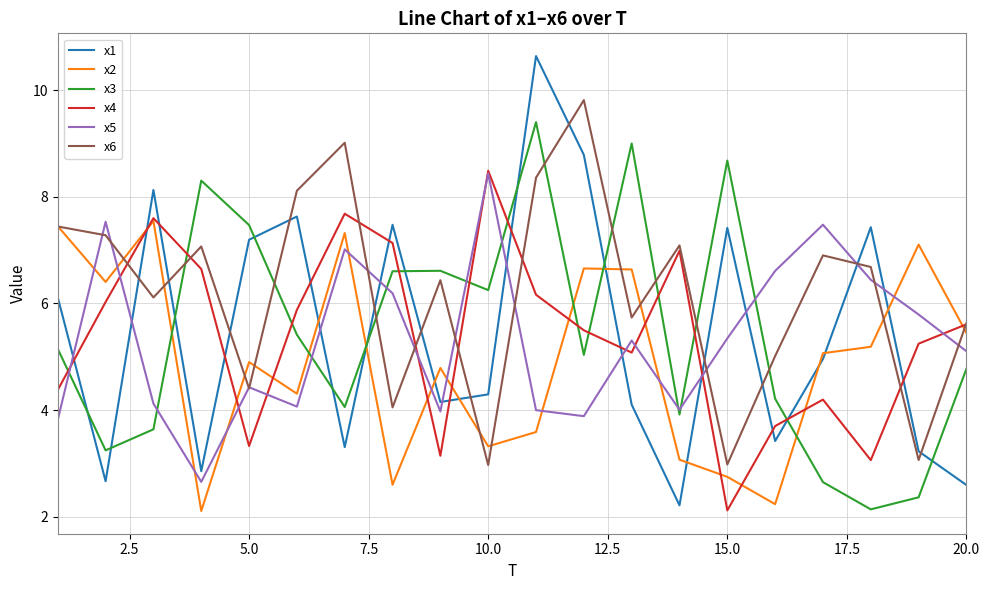

Which series has the largest range (max minus min)?

x1